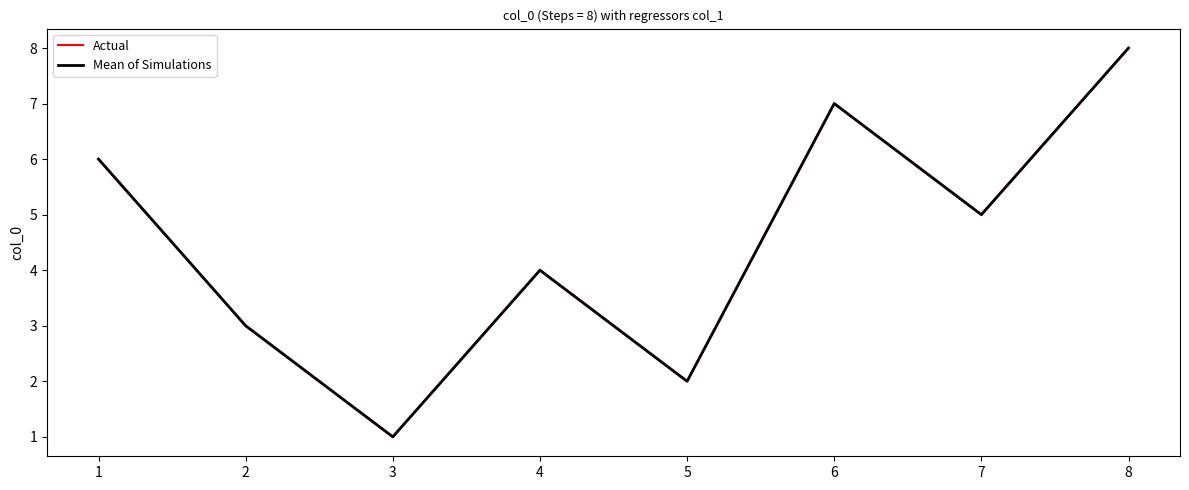

True or false: Mean of Simulations and Actual cross at least once.

False